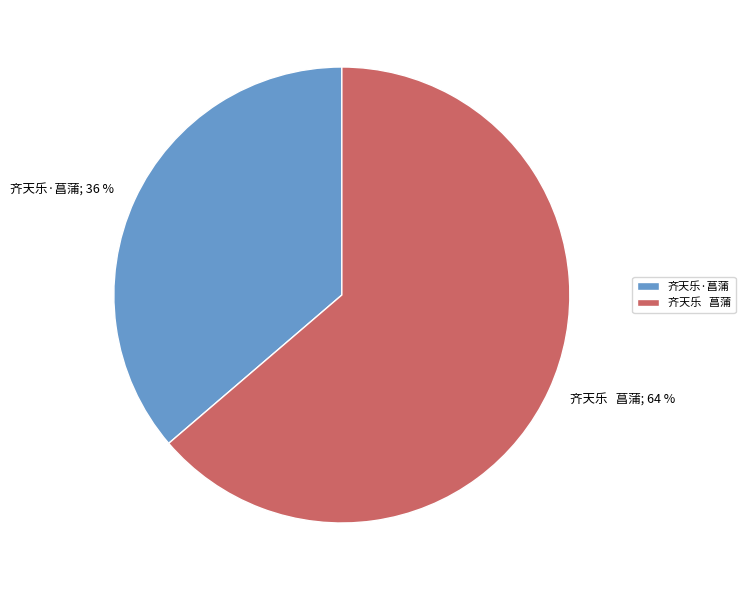

Rank the categories by value from highest to lowest.

齐天乐 菖蒲, 齐天乐·菖蒲